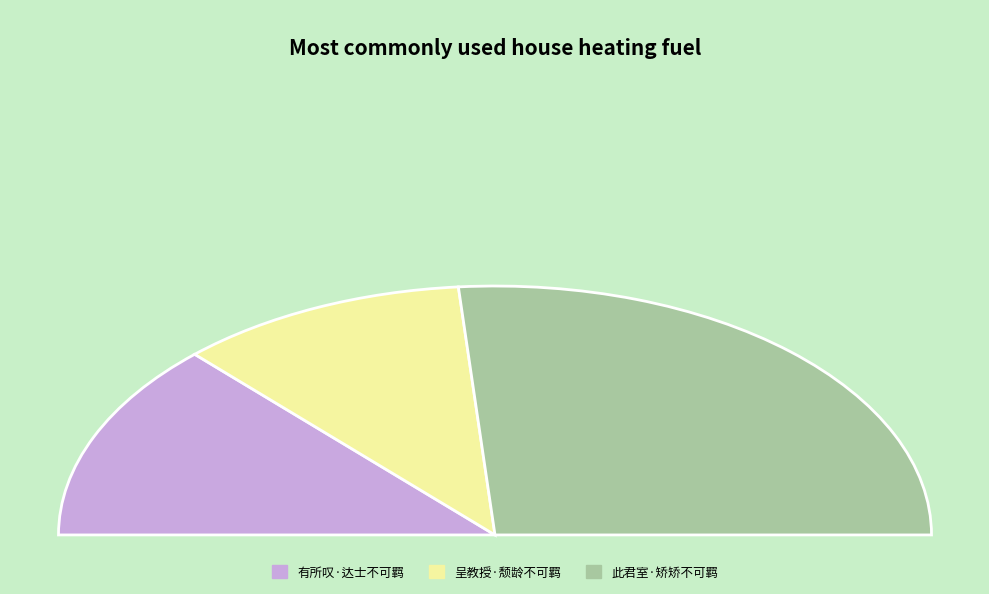

Count the number of slices in the pie.

3